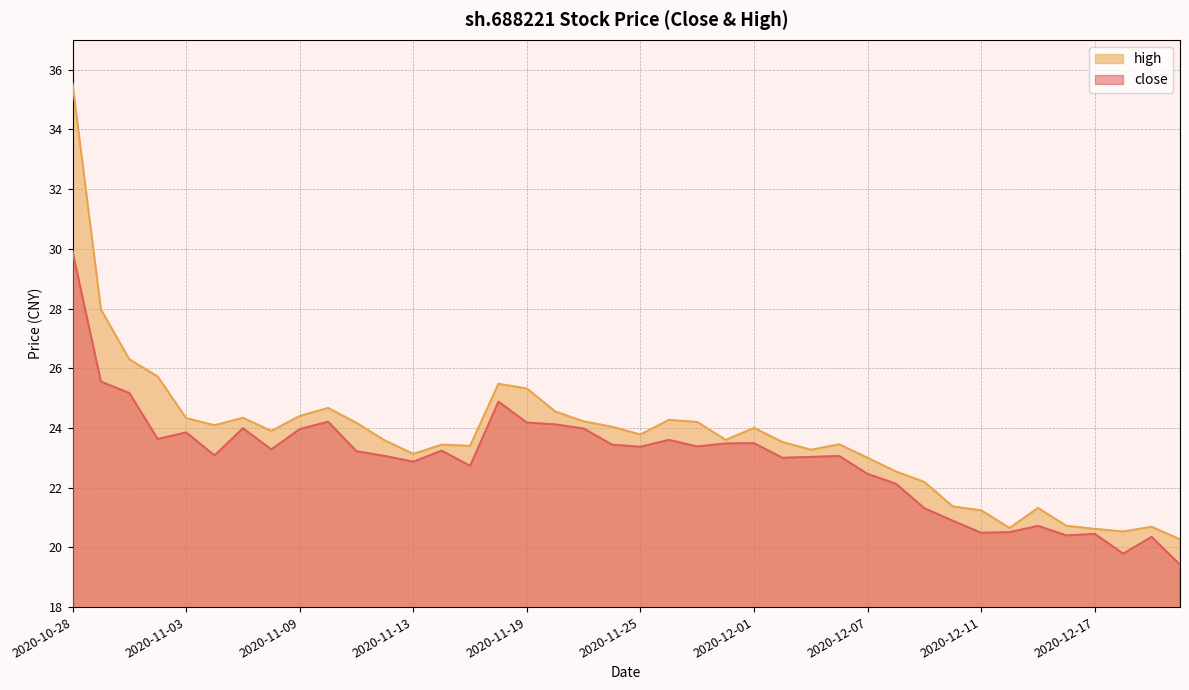

The close series shows 23.9 at 2020-11-03. True or false?

True